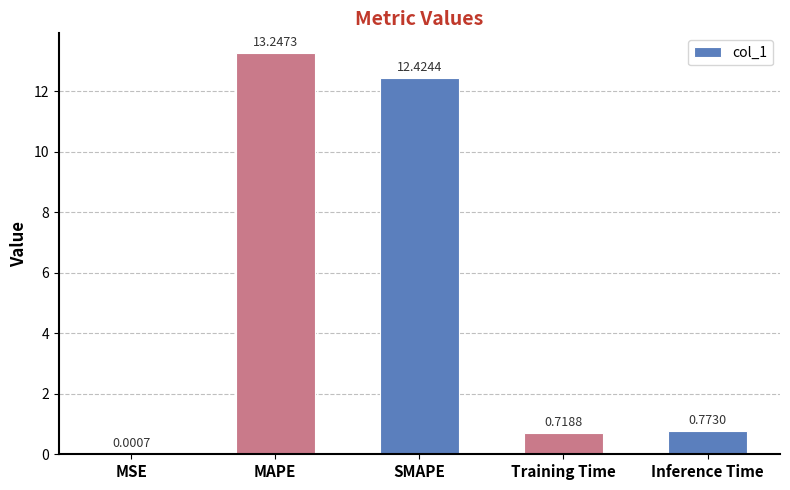

Which label corresponds to the largest value in the chart?

MAPE